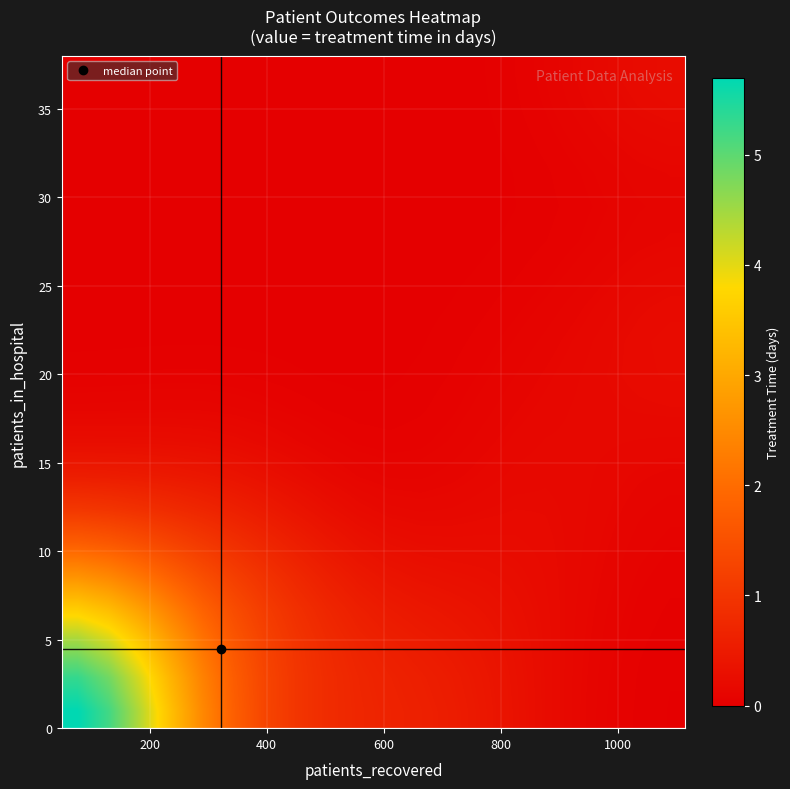

At how many categories does at least one series exceed 2?

5